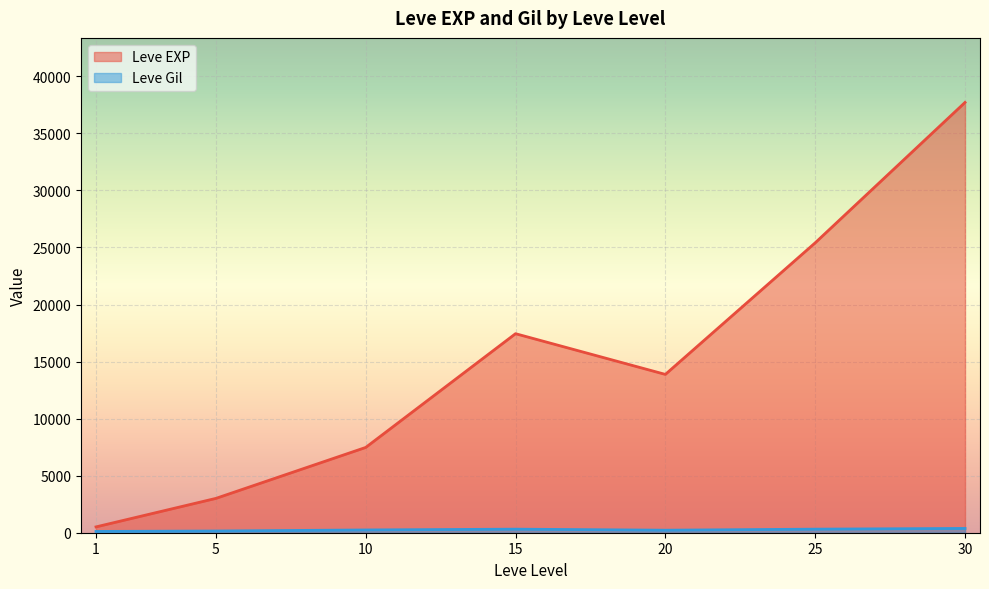

The Leve Gil series shows 166 at 20. True or false?

True